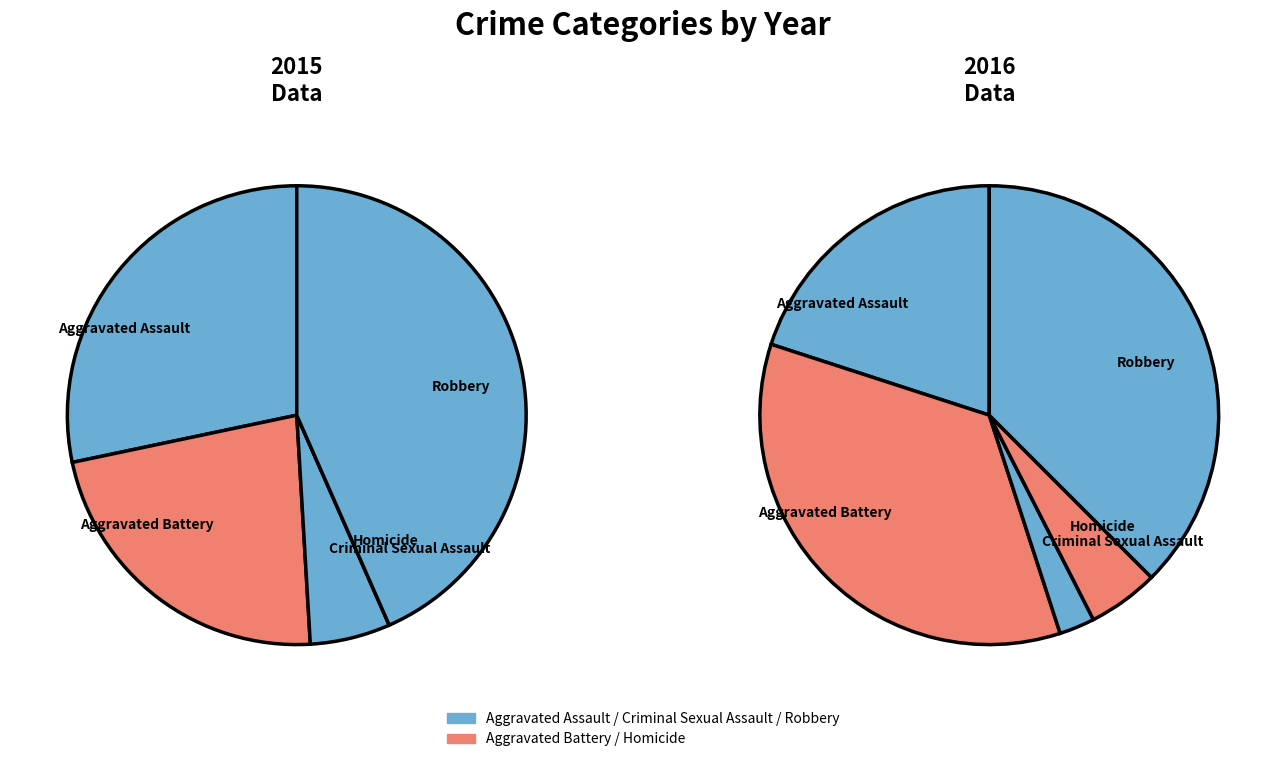

What is the change in value from Homicide to Robbery?

+23